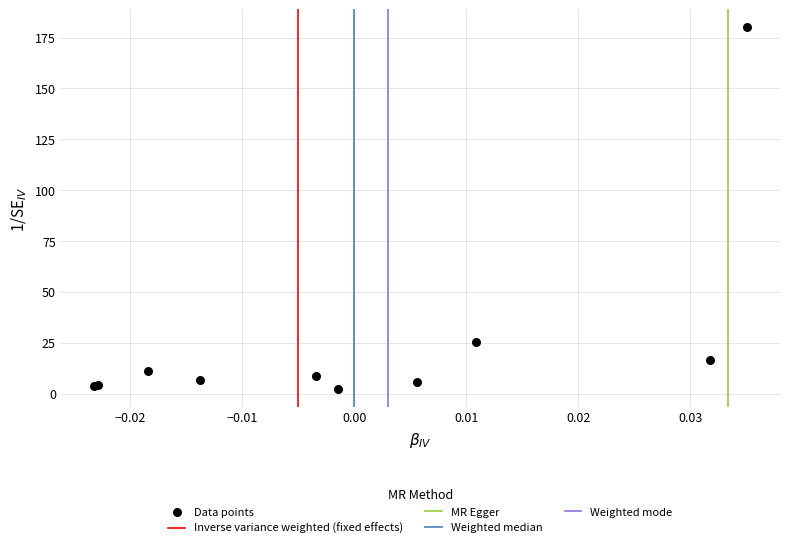

What Y value in the scatter plot is closest to 91?

25.6